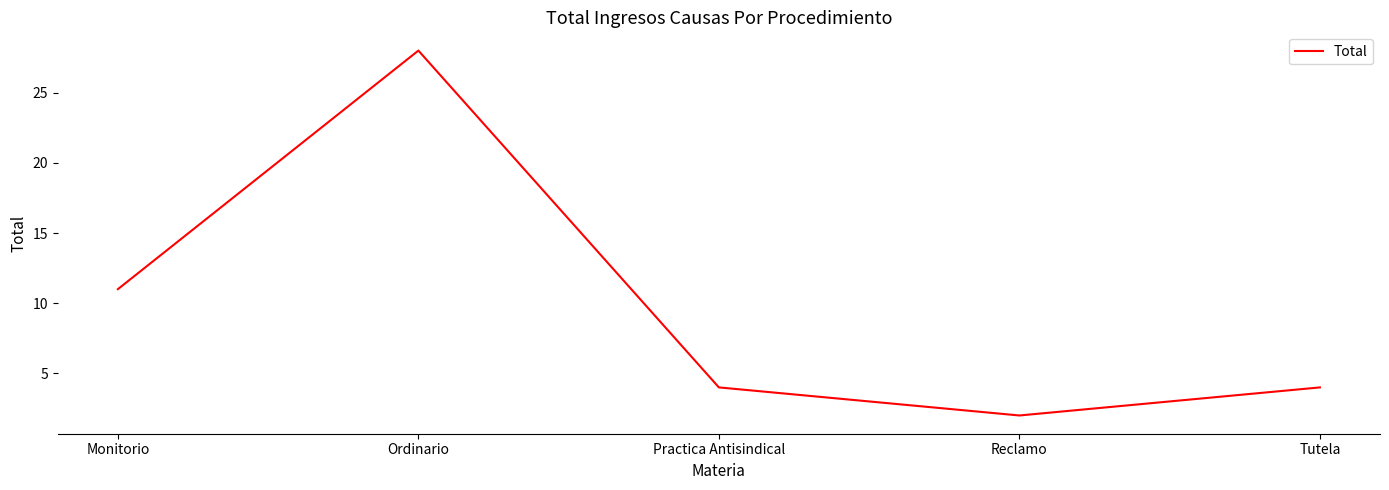

Reading left to right, what are all the values shown in this chart?

Monitorio=11	Ordinario=28	Practica Antisindical=4	Reclamo=2	Tutela=4